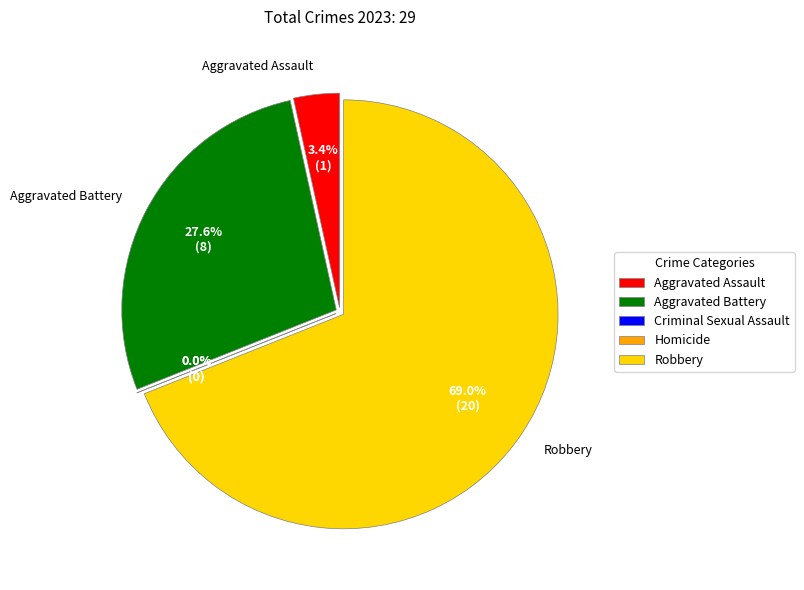

Which category has the smallest portion of the pie?

Criminal Sexual Assault